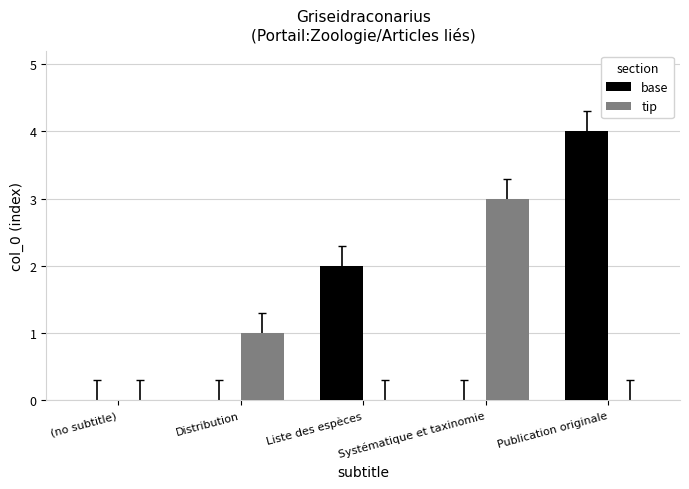

What is the approximate value of base at Publication originale?

4